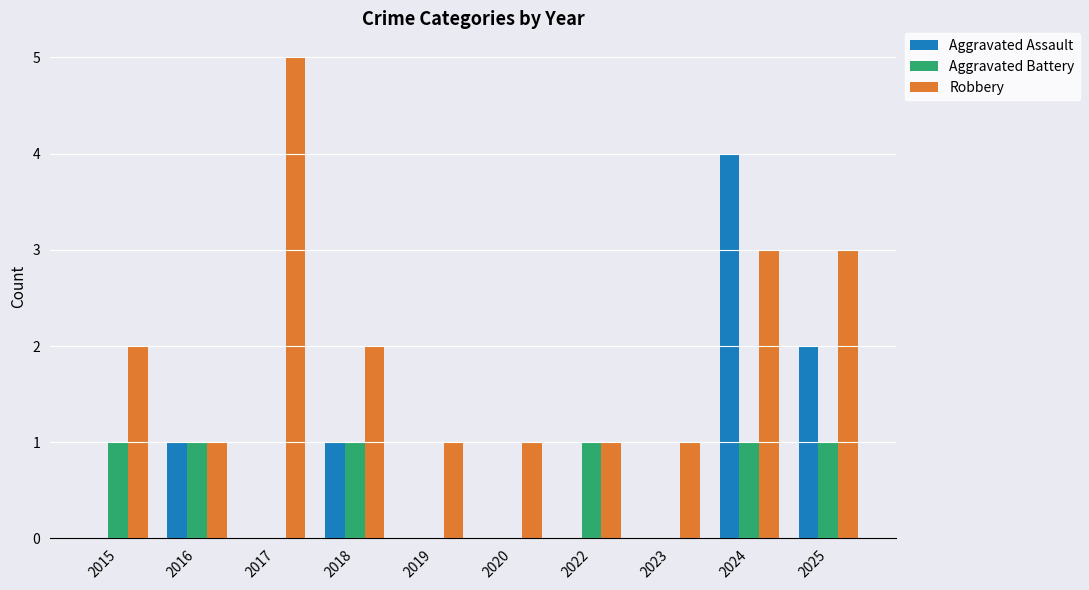

Reading left to right, what are all the values shown in this chart?

Aggravated Assault: 0	1	0	1	0	0	0	0	4	2
Aggravated Battery: 1	1	0	1	0	0	1	0	1	1
Robbery: 2	1	5	2	1	1	1	1	3	3